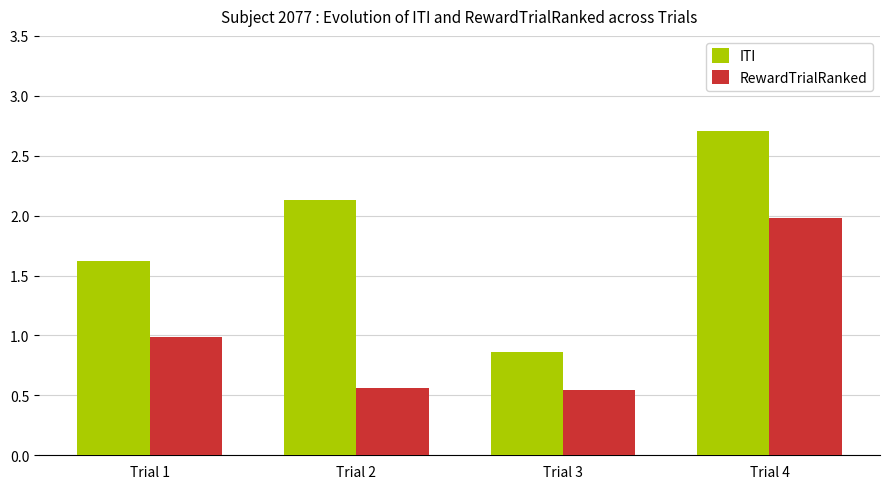

The ITI series shows 1.2 at Trial 3. True or false?

False